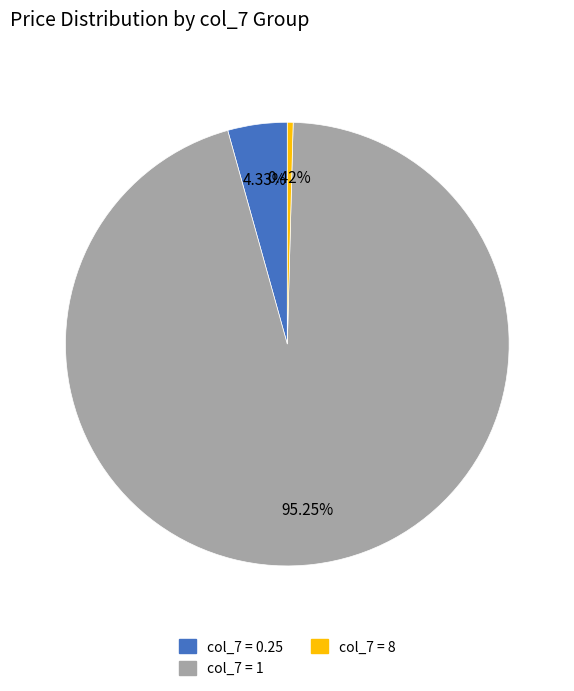

Is there any slice that represents more than half of the pie?

Yes